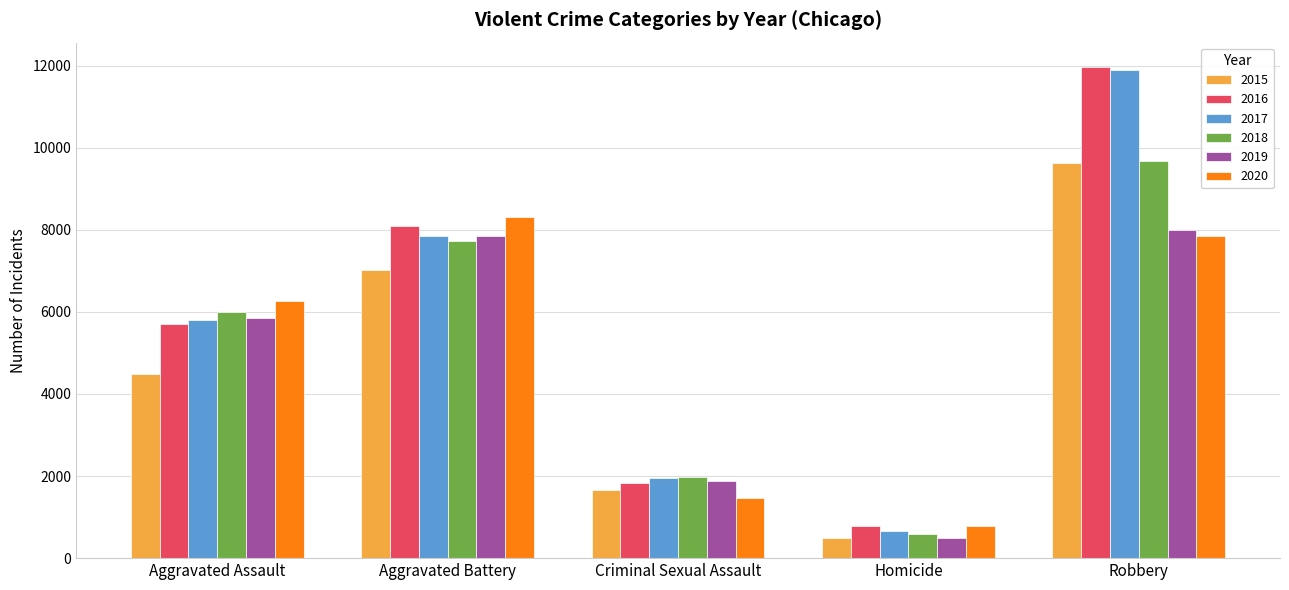

Which label corresponds to the smallest value in the chart?

Homicide